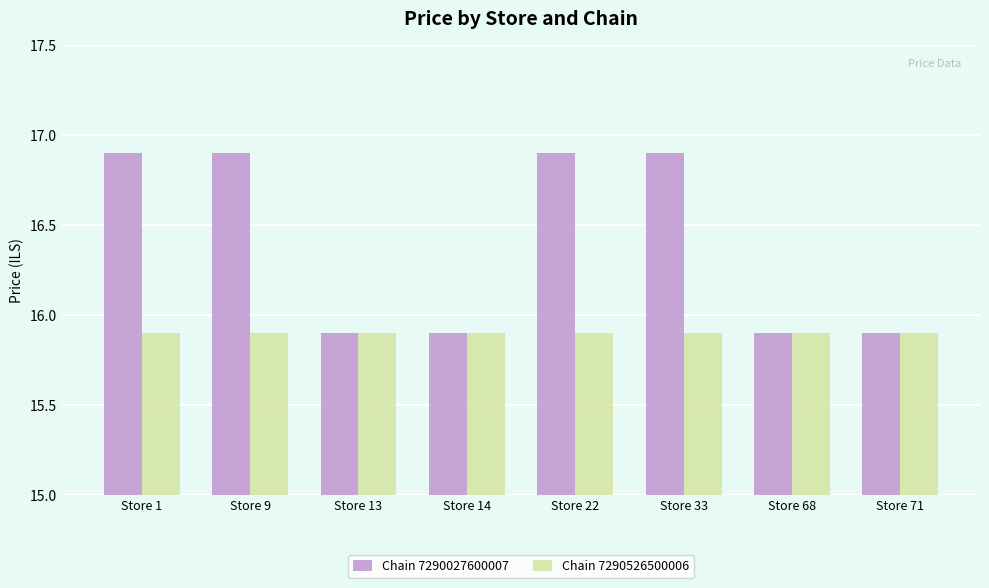

Reading left to right, list all the values displayed in this chart.

Chain 7290027600007: 16.9	16.9	15.9	15.9	16.9	16.9	15.9	15.9
Chain 7290526500006: 15.9	15.9	15.9	15.9	15.9	15.9	15.9	15.9